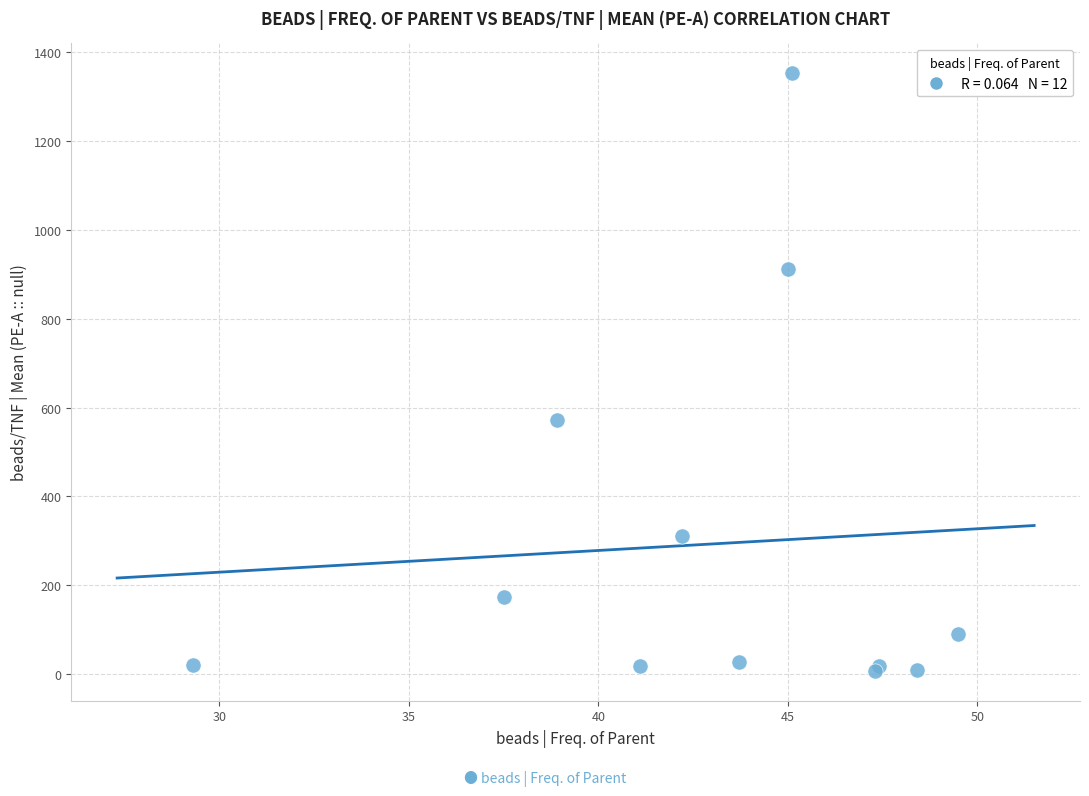

What Y value in the scatter plot is closest to 680?

573.0